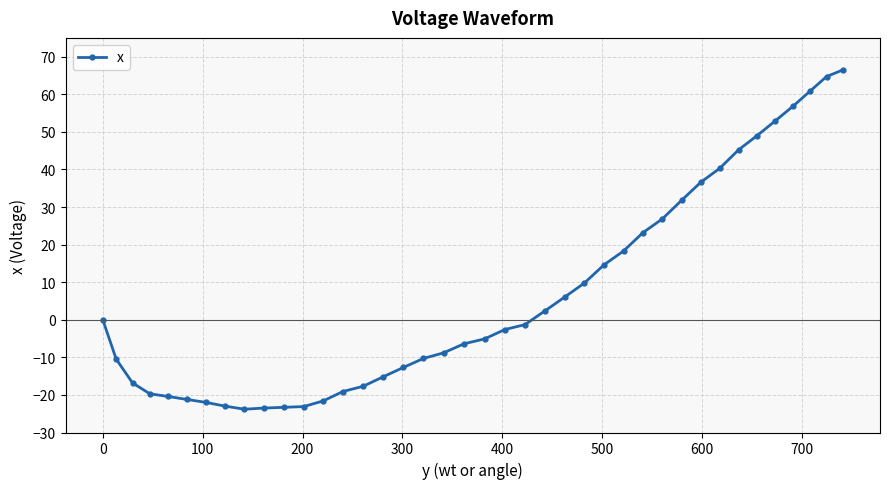

What is the value of the 5th point from the left?

-20.4